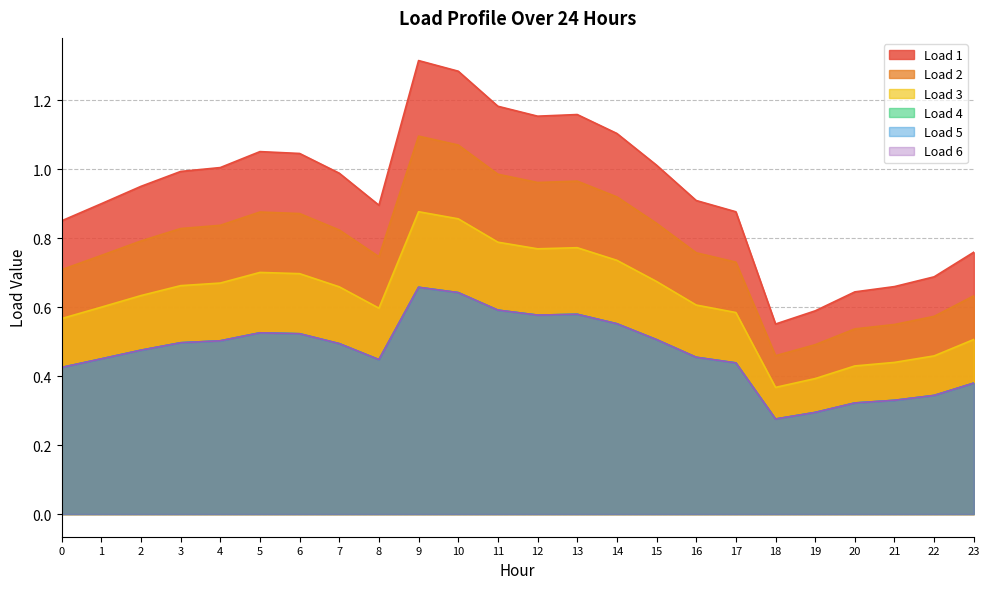

What is the spread (max minus min) of values at 16?

0.5